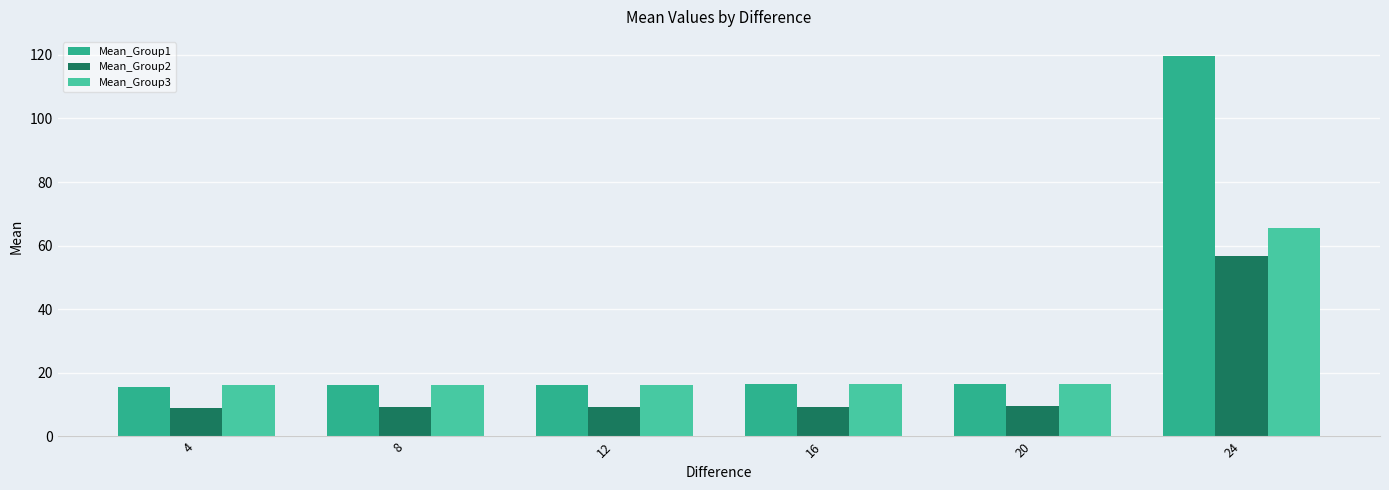

Reading left to right, what are all the values shown in this chart?

Mean_Group1: 4=15.7	8=16.2	12=16.3	16=16.4	20=16.5	24=119.6
Mean_Group2: 4=9.1	8=9.2	12=9.2	16=9.3	20=9.5	24=56.8
Mean_Group3: 4=16.2	8=16.2	12=16.2	16=16.4	20=16.5	24=65.4